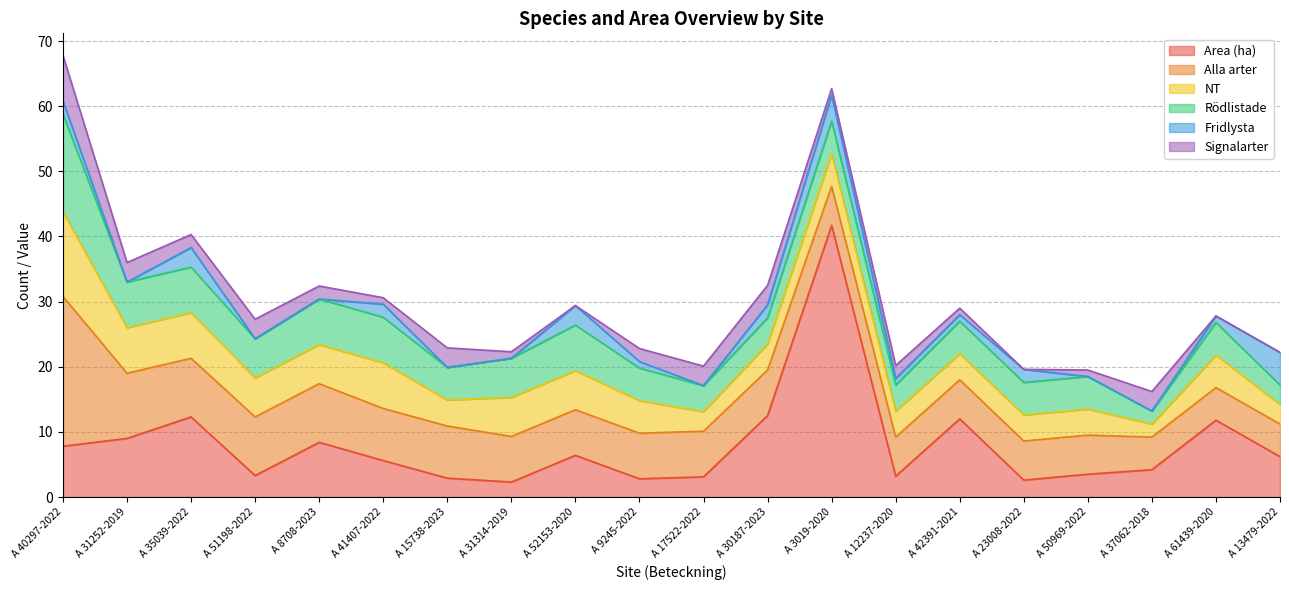

Count the number of categories in the chart.

20